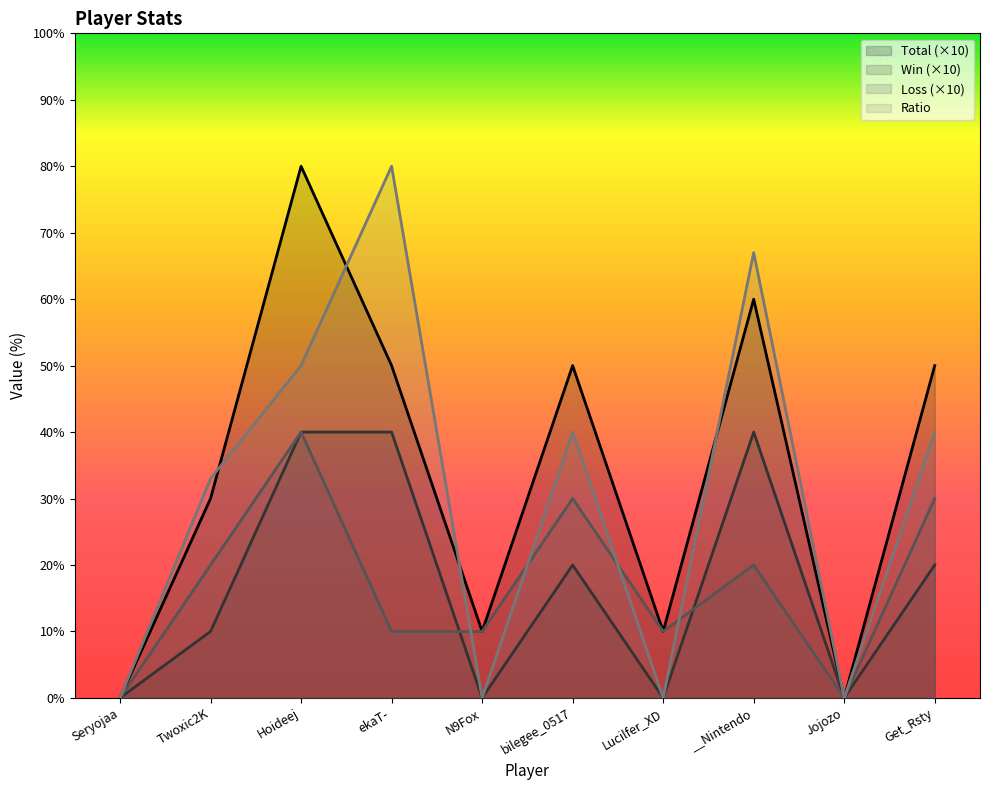

Which series has the widest spread of values?

Total